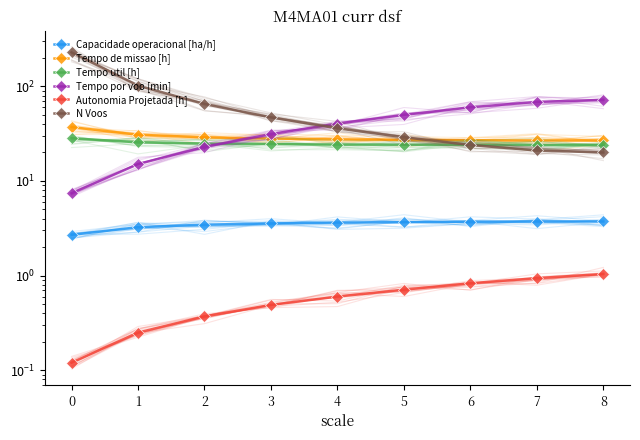

True or false: Autonomia Projetada [h] and Tempo util [h] cross at least once.

False